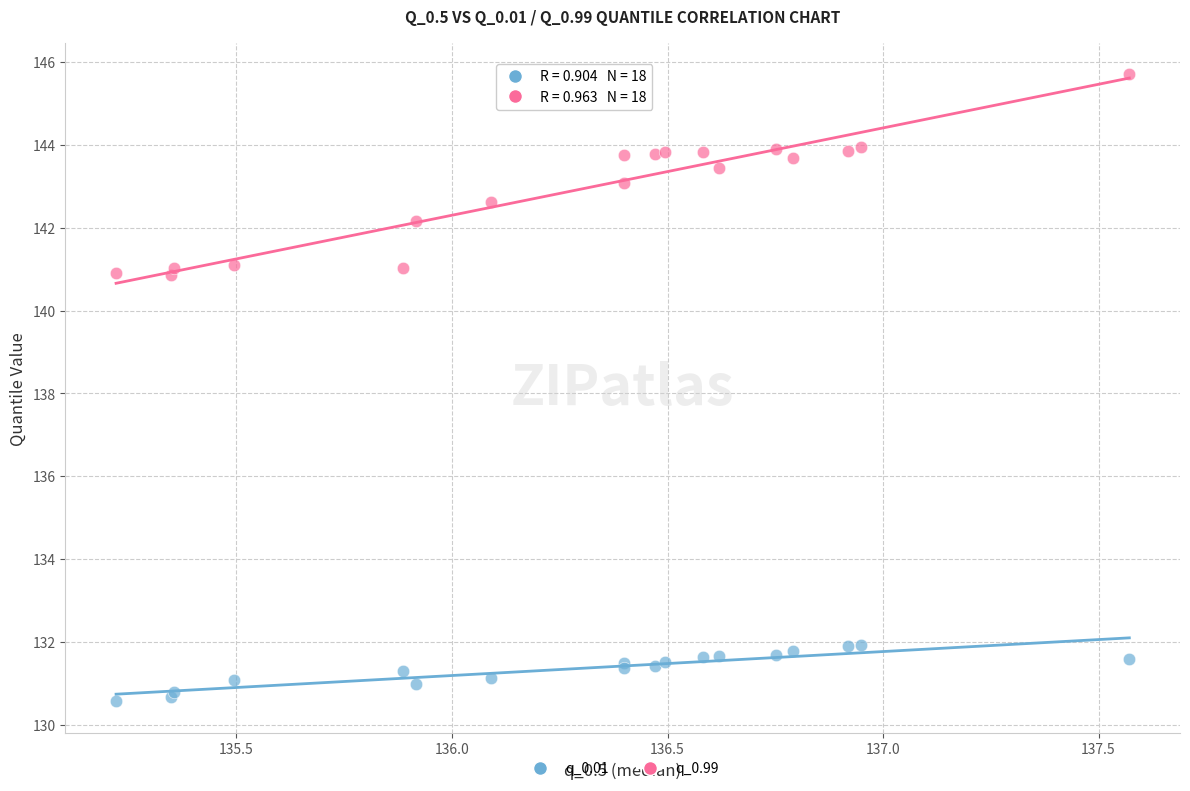

What are all the series names shown in the legend?

q_0.01, q_0.99